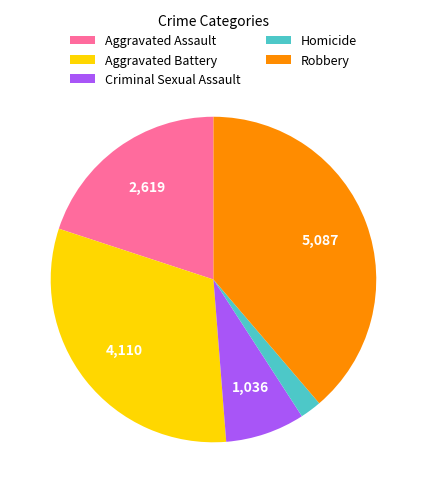

What is the ratio of the value at Aggravated Battery to the value at Aggravated Assault?

1.6